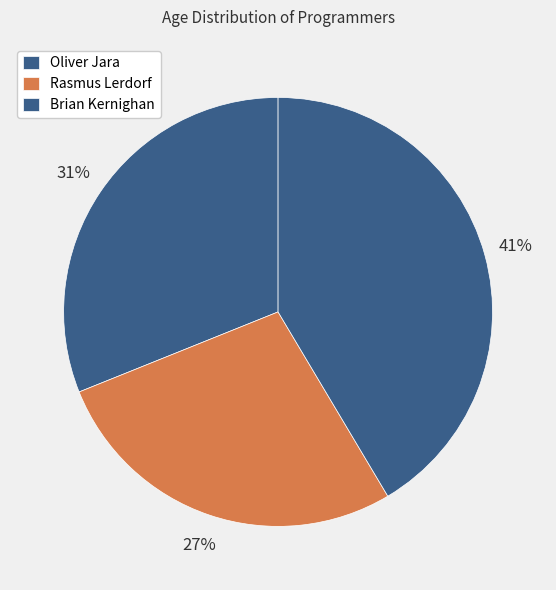

What percentage is the Rasmus Lerdorf slice, to the nearest percent?

27%